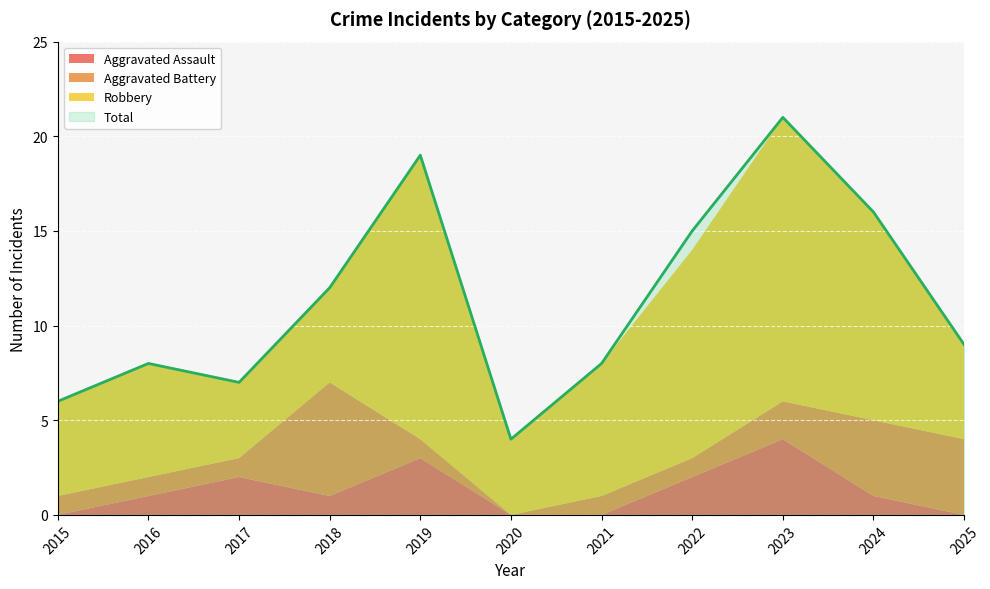

How many data points in Robbery are above 6?

5